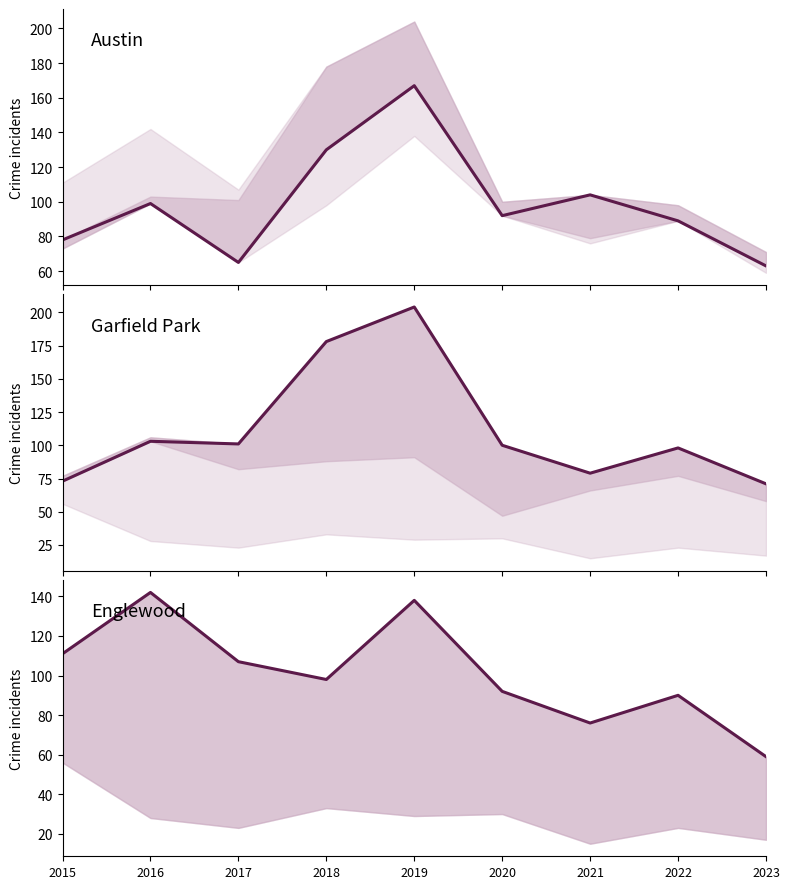

What is the sum of the Austin values at 2023 and 2018?

193